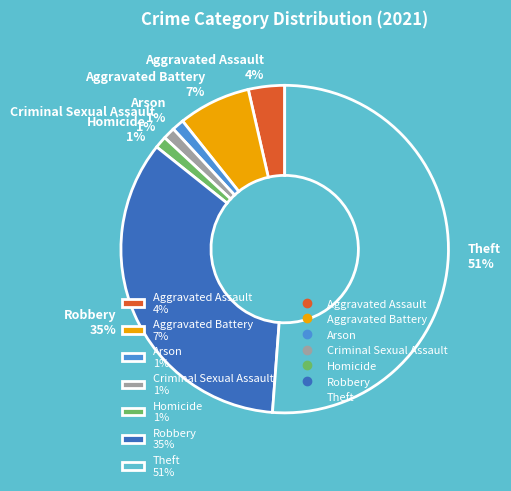

What is the largest slice in the pie chart?

Theft